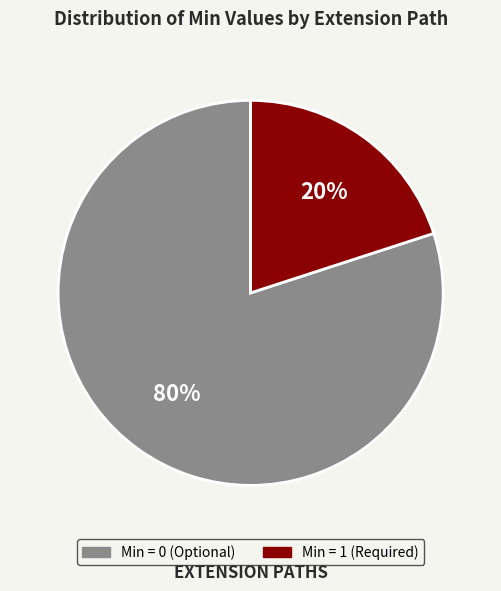

To the nearest percent, what is the average slice percentage?

50%